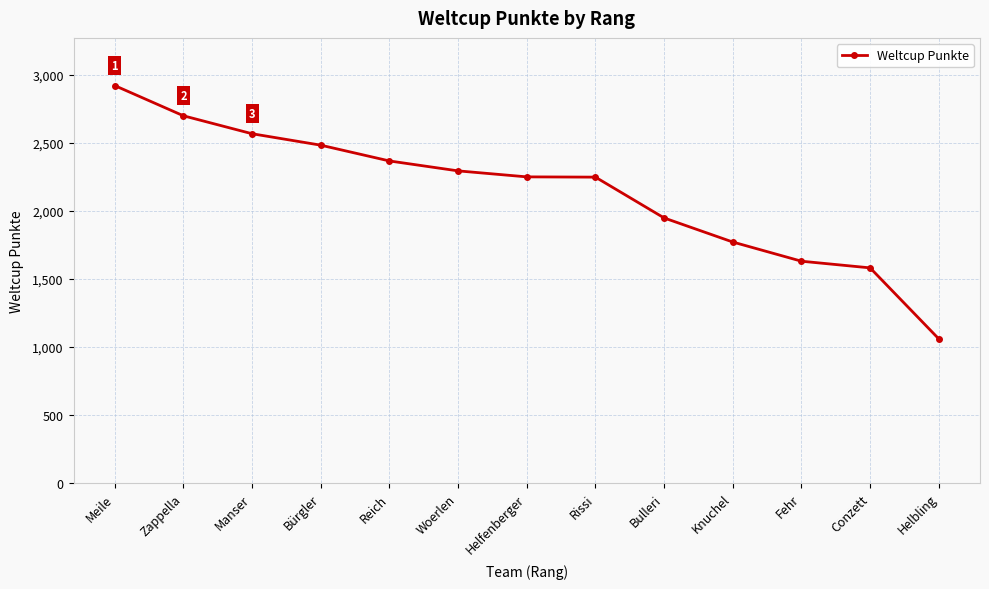

What is the change in value from Bürgler to Helfenberger?

-233